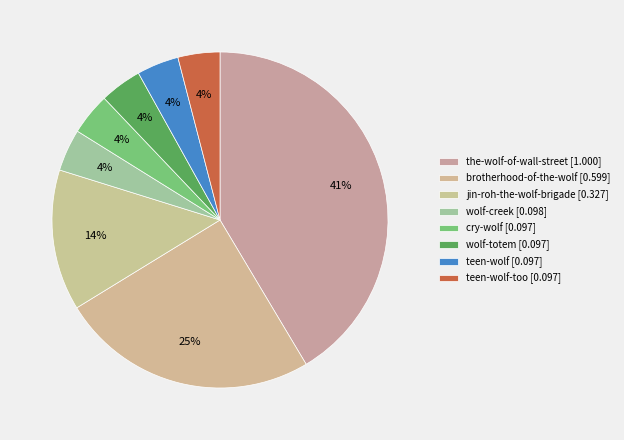

Count the number of slices in the pie.

8